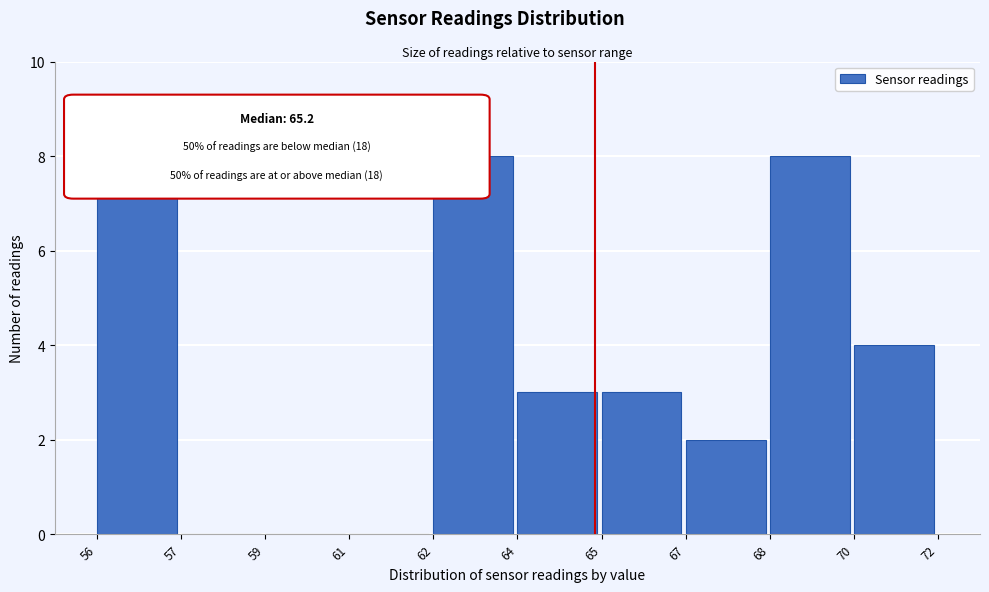

Reading right to left, transcribe all the data shown in this chart.

70=4	68=8	67=2	65=3	64=3	62=8	61=0	59=0	57=0	56=8